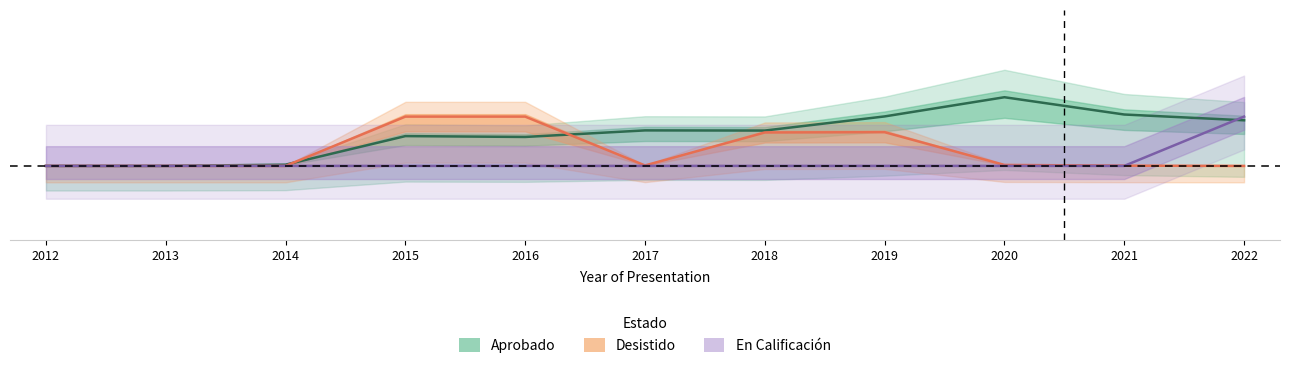

Is this an area chart (filled region under the line)?

No